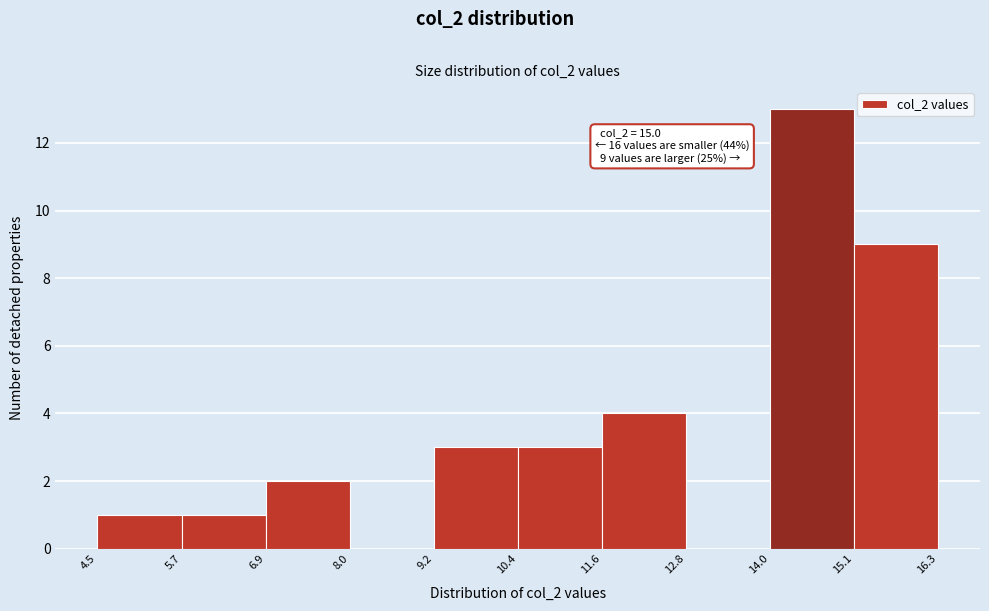

Which range on the x-axis has the tallest bar?

14.0 to 15.1